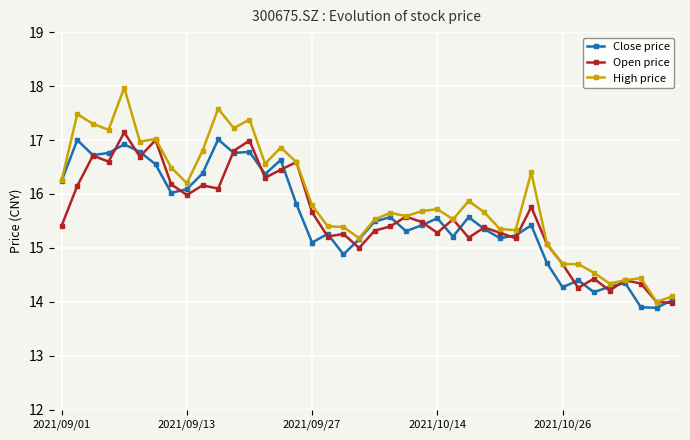

Which series has the largest range (max minus min)?

High price